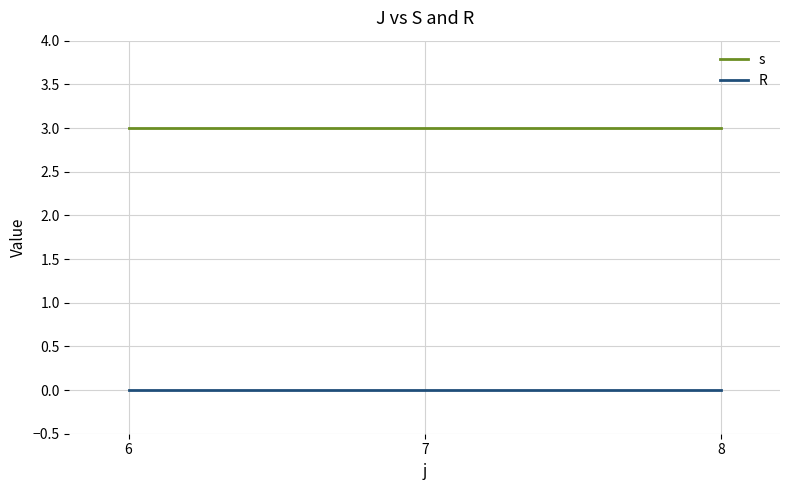

List the series in order of their peak value, lowest first.

R, s